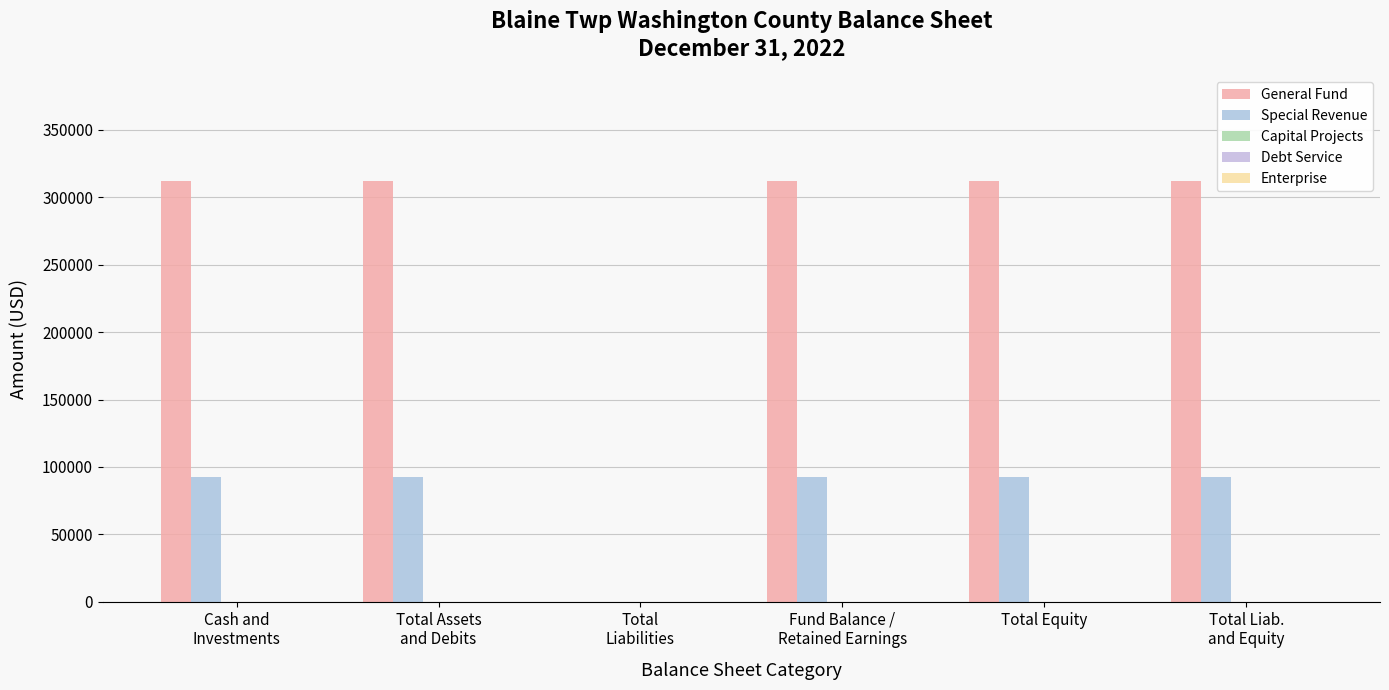

Does the chart contain stacked bars?

No